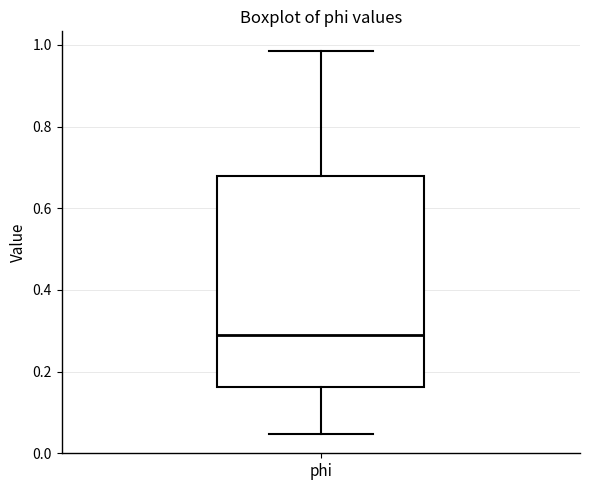

Transcribe this box plot: give where the median line is, the range the box spans, and where the two whiskers end, as read against the y-axis. The values are not printed on the chart, so give them approximately, as read against the axis.

median 0.28, box 0.16 to 0.68, whiskers 0.04 to 0.98